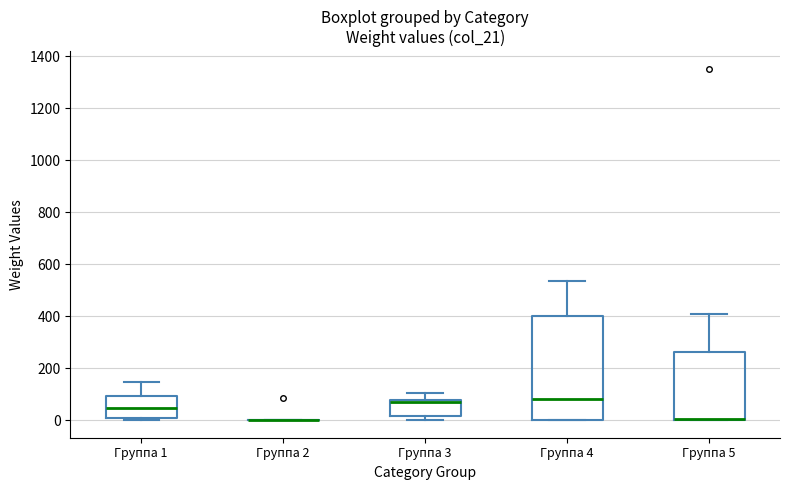

Which box is the tallest, from its lower edge to its upper edge?

Группа 4